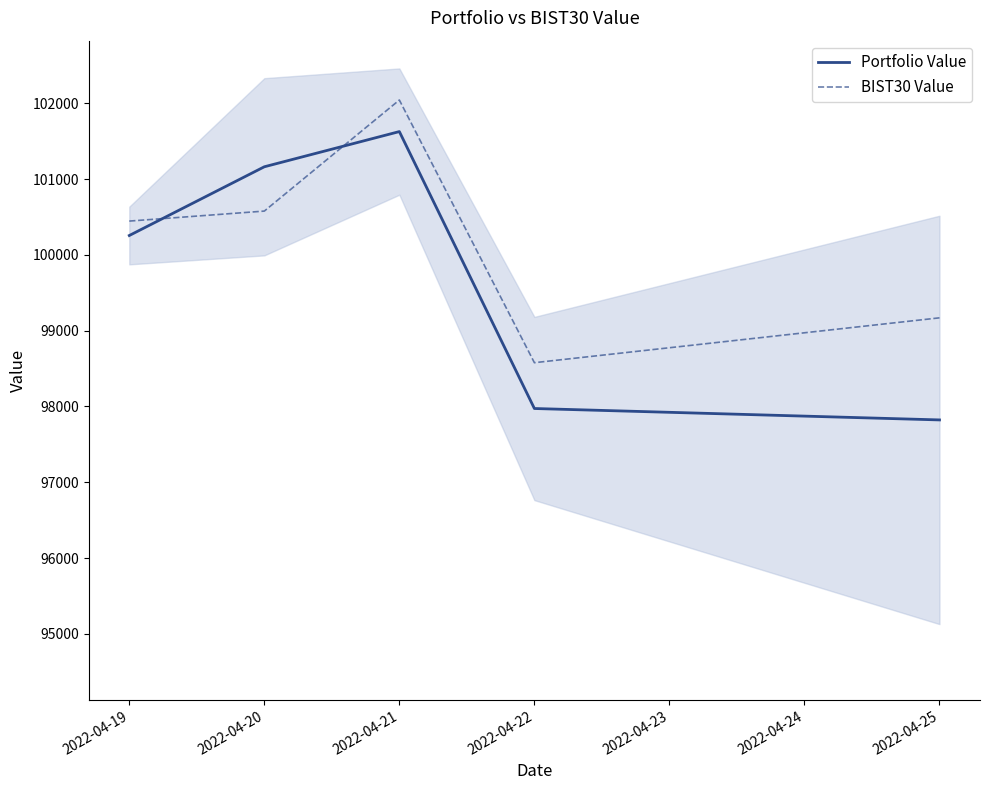

What are all the series names shown in the legend?

Portfolio Value, BIST30 Value